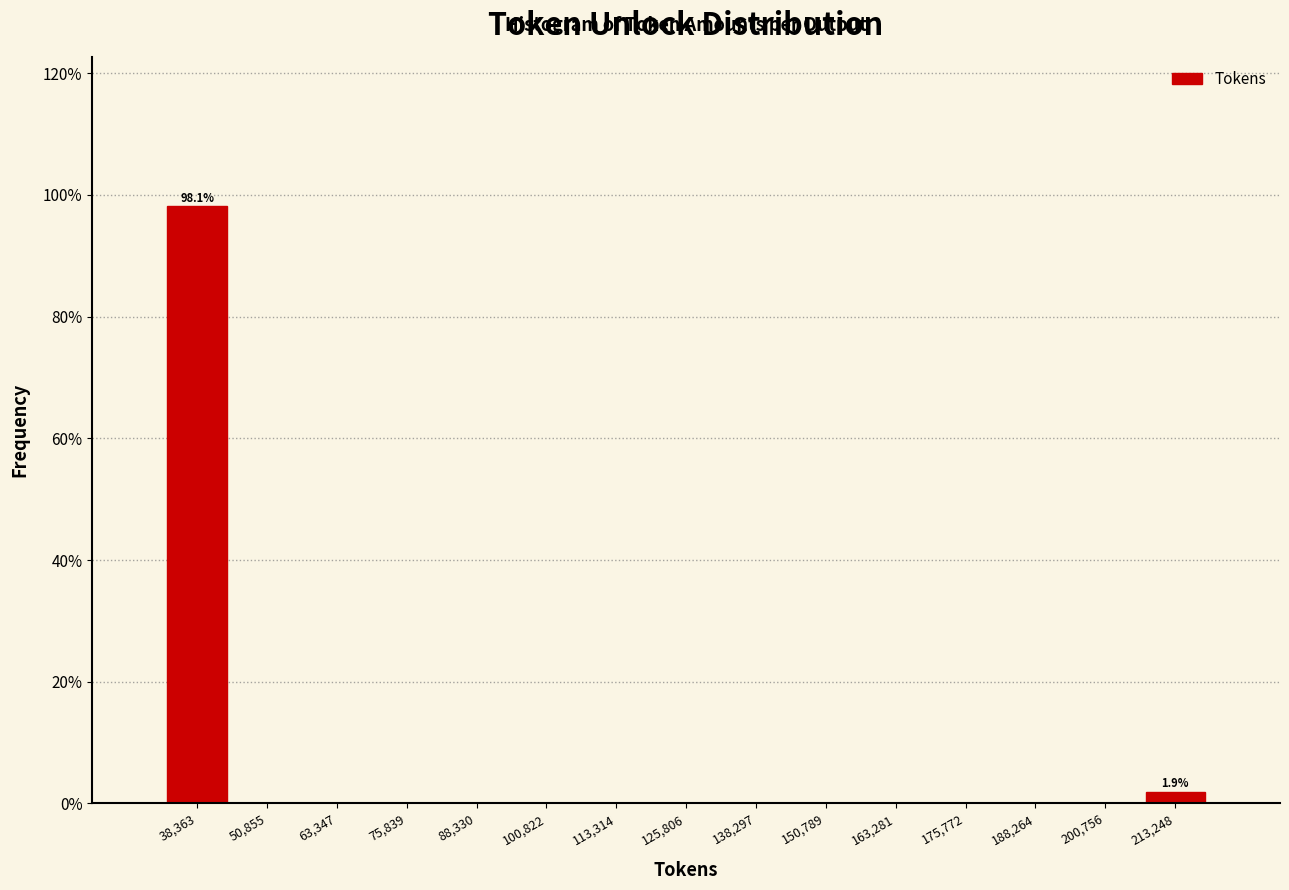

Which range on the x-axis has the tallest bar?

32000 to 44000